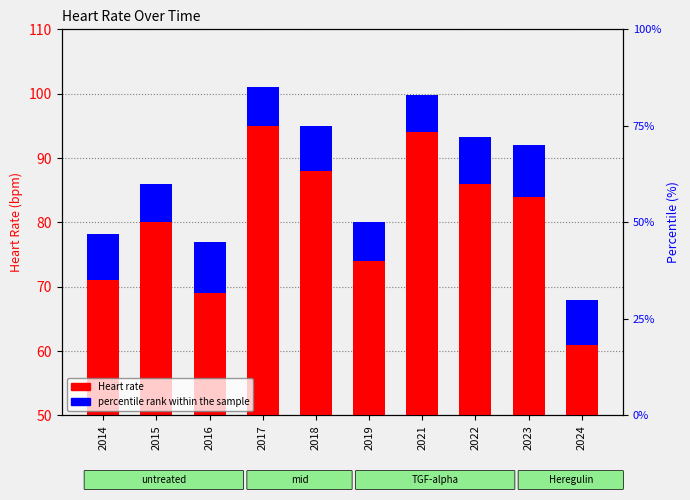

Rank the categories by value from highest to lowest.

2017, 2021, 2018, 2022, 2023, 2015, 2019, 2014, 2016, 2024